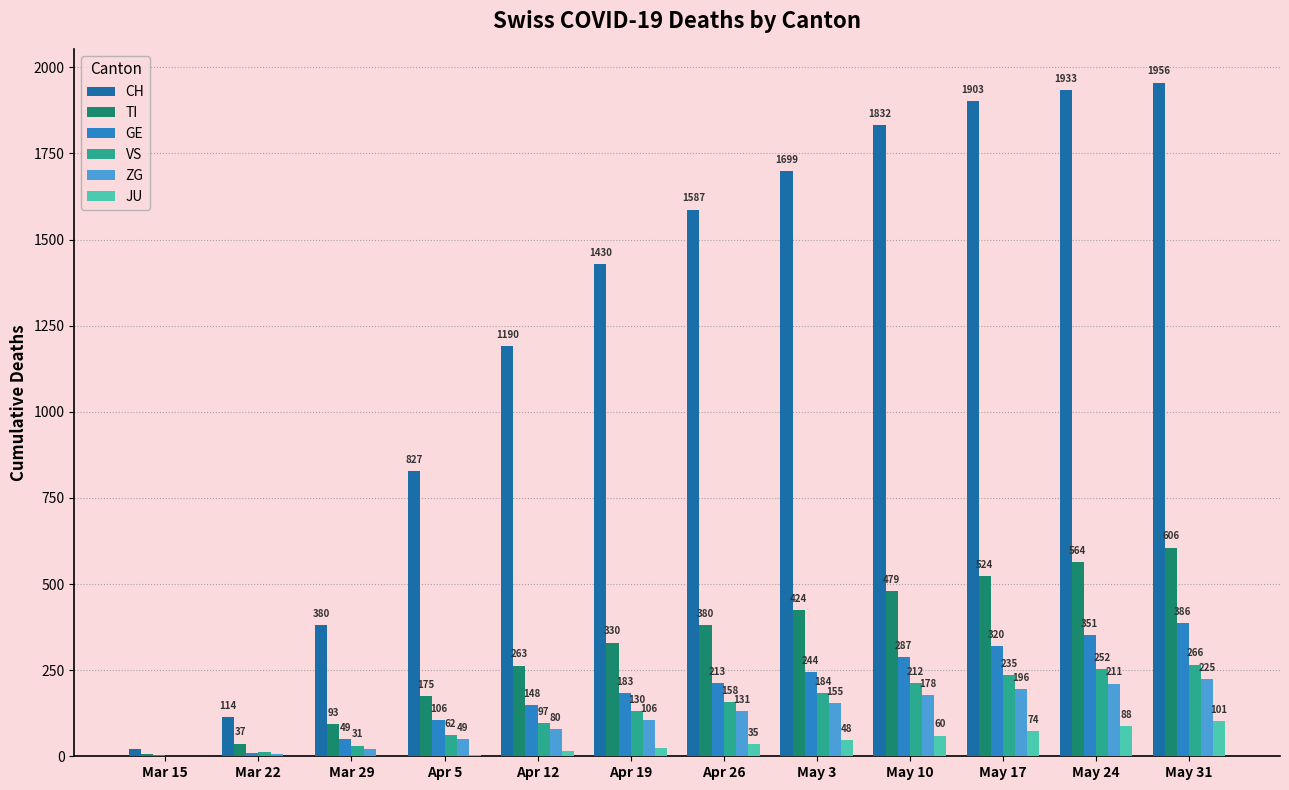

True or false: VS has a value of 252 at May 24.

True